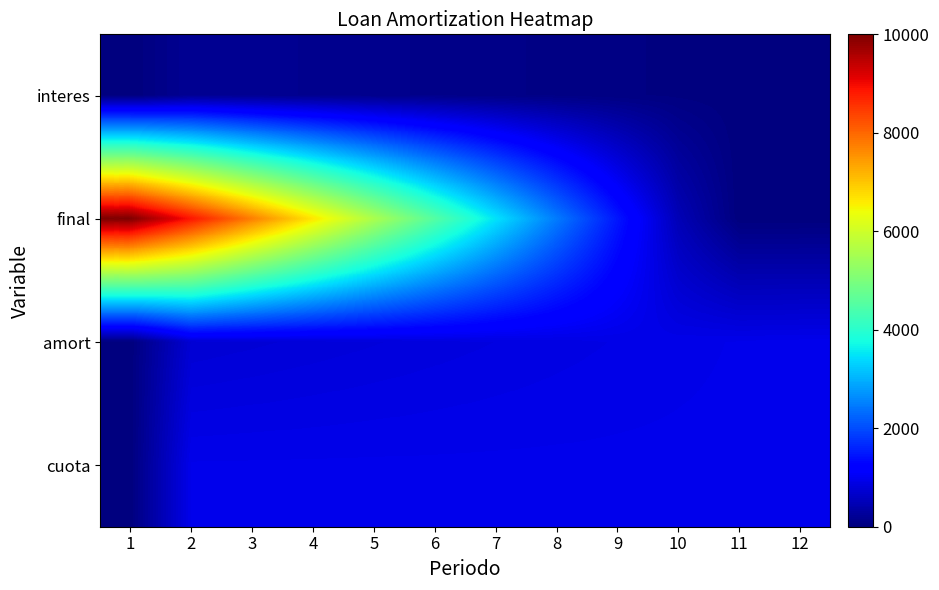

What is the difference between the highest and lowest values at 11?

951.7